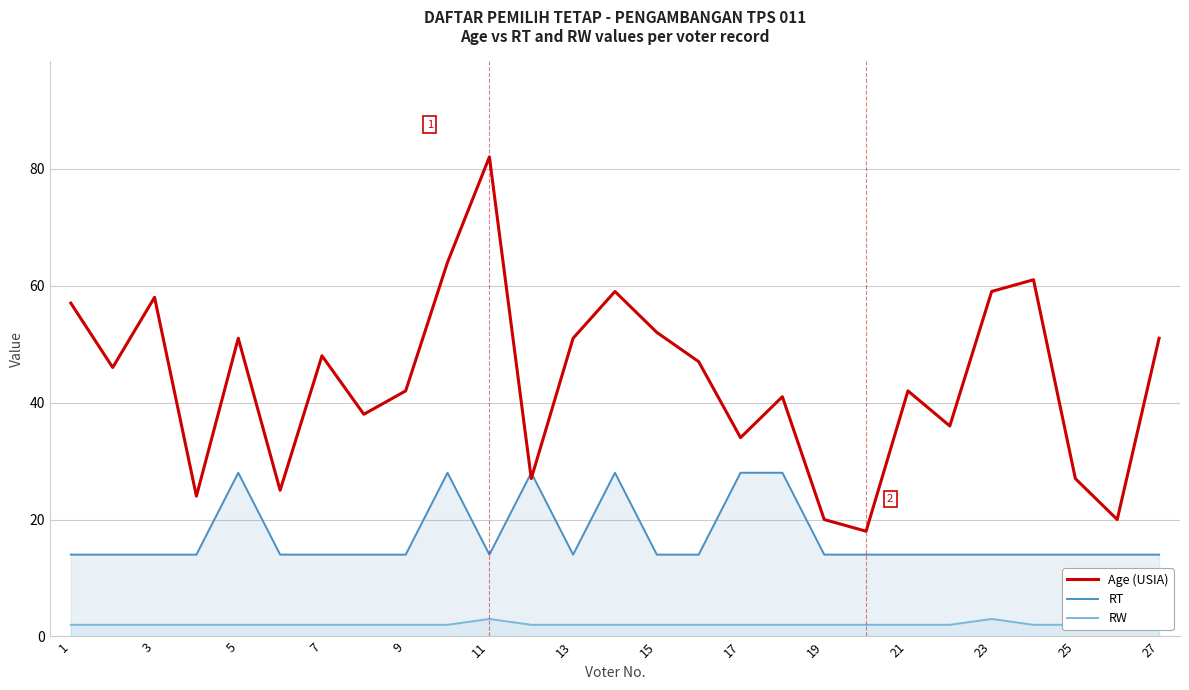

The value of Age (USIA) at 5 is 51. True or false?

True